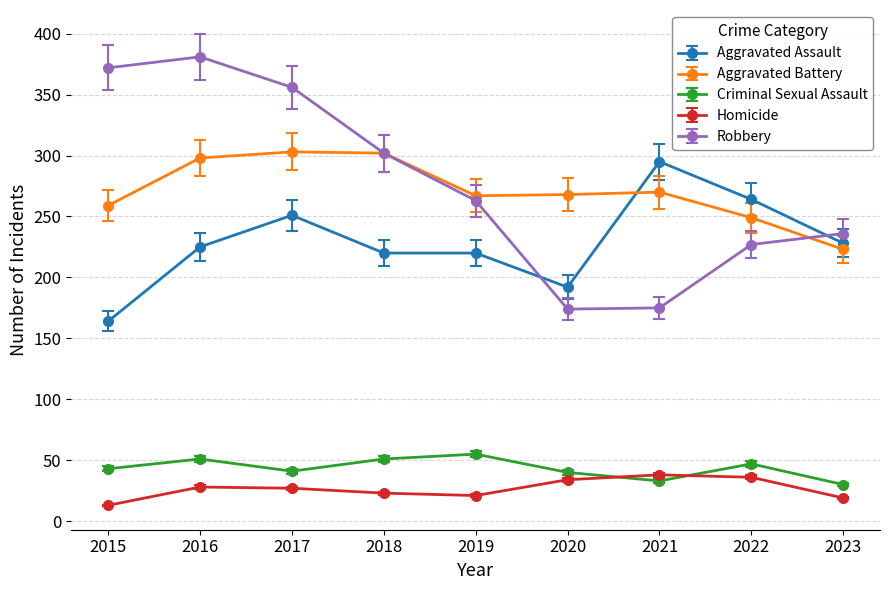

True or false: Homicide and Aggravated Battery intersect in this chart.

False